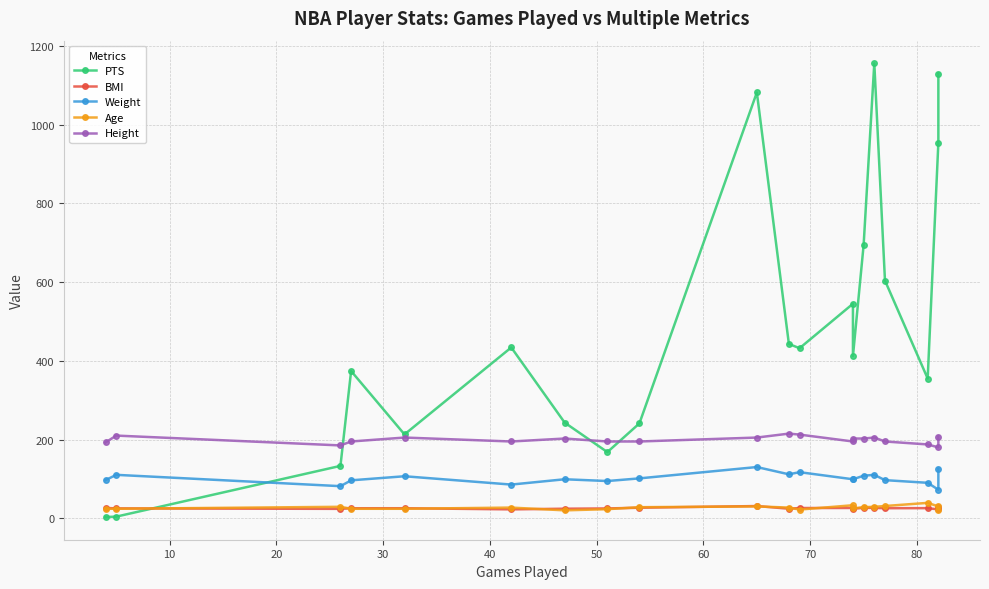

The BMI series shows 24.1 at 60. True or false?

True